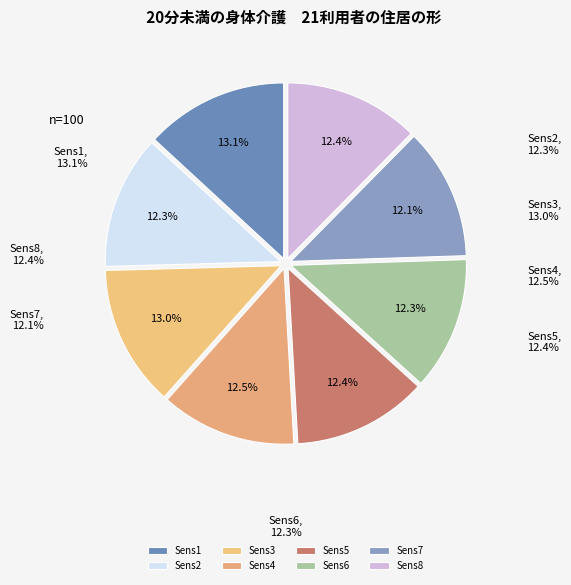

What is the total percentage of Sens7 and Sens6?

24.3%